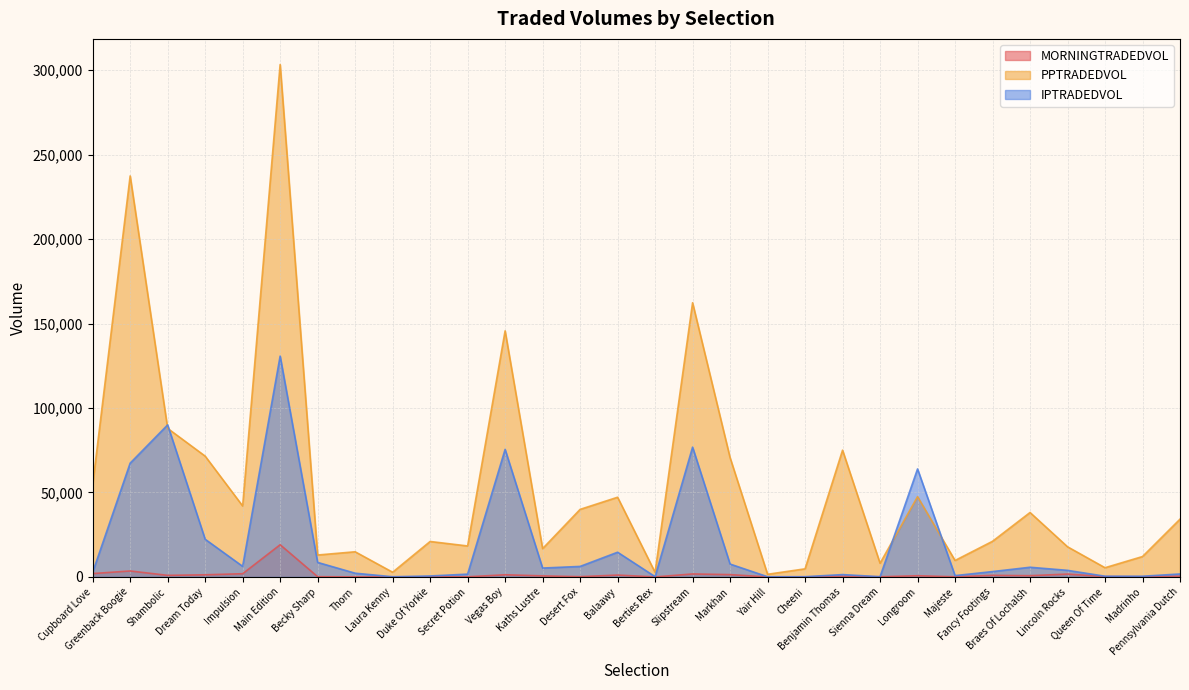

The IPTRADEDVOL series shows 8595.8 at Becky Sharp. True or false?

True